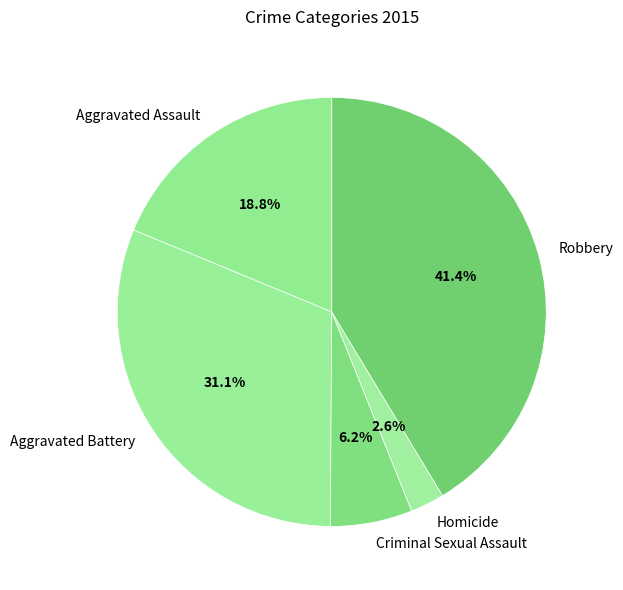

To the nearest percent, what portion does Criminal Sexual Assault represent?

6%